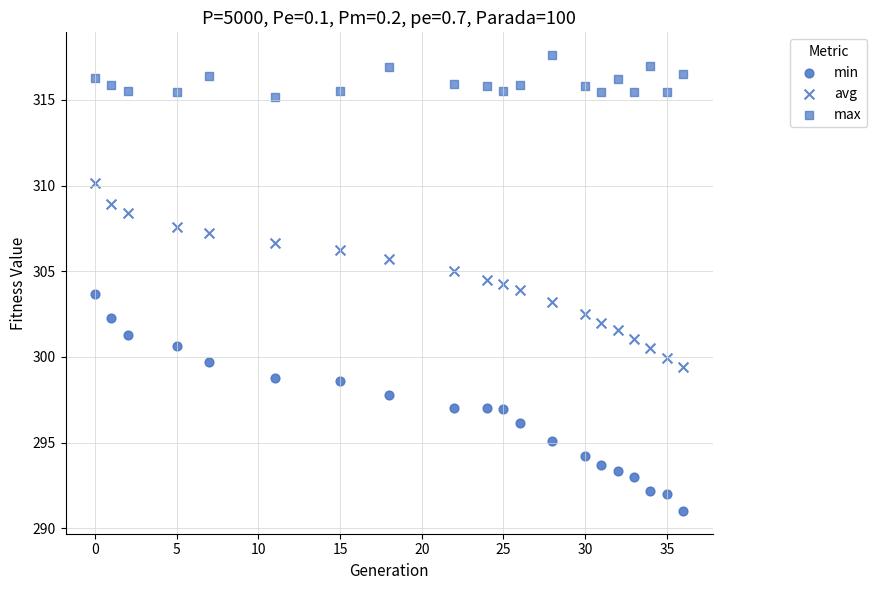

Count the number of points in this scatter plot.

60